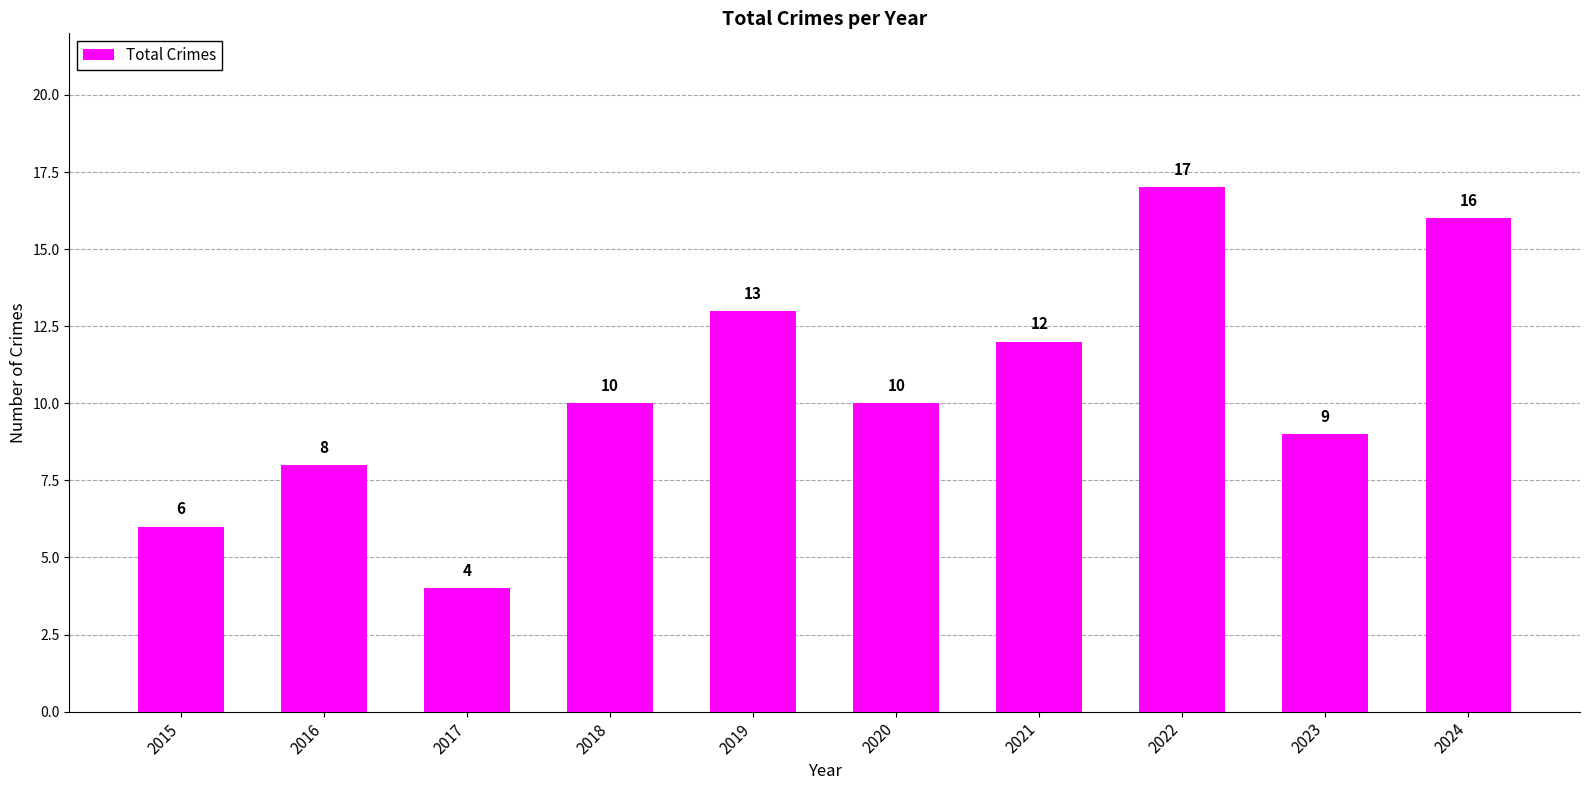

Reading left to right, list all the values displayed in this chart.

2015=6	2016=8	2017=4	2018=10	2019=13	2020=10	2021=12	2022=17	2023=9	2024=16